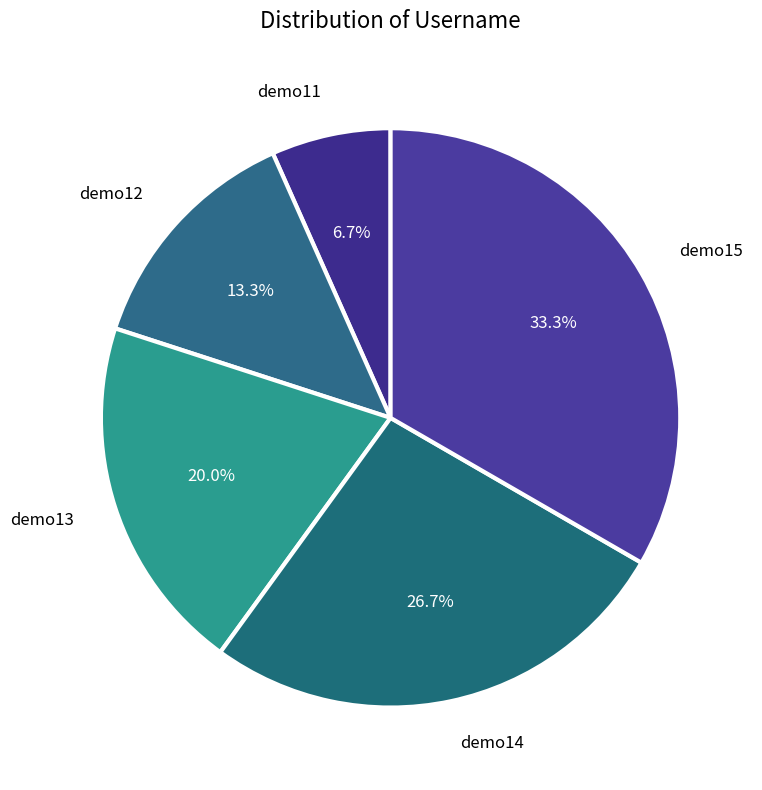

What is the smallest slice in the pie chart?

demo11